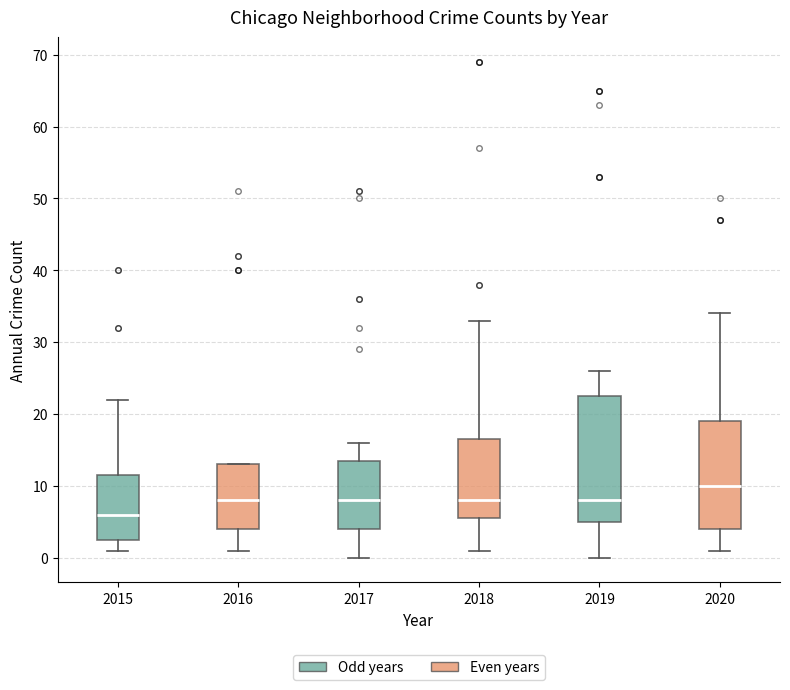

Where does the lower whisker of the box at x = 2015 end on the y-axis? The values are not printed on the chart, so give them approximately, as read against the axis.

1